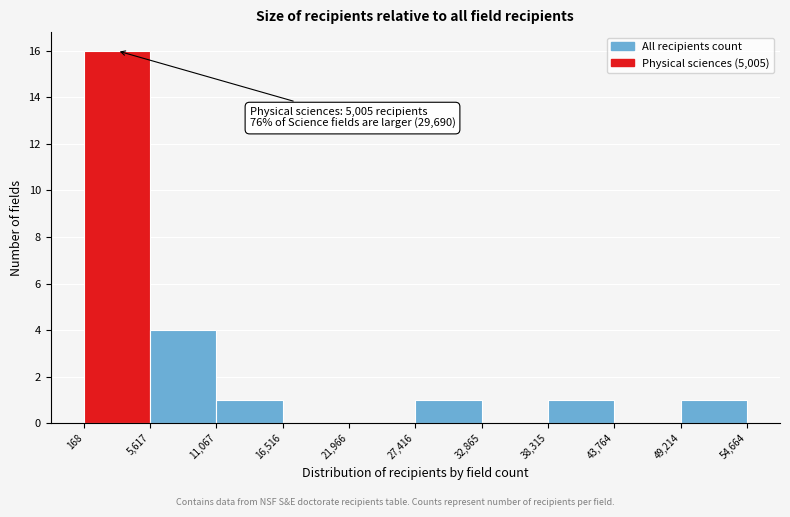

Over which range of the x-axis is the bar tallest?

168 to 5,617